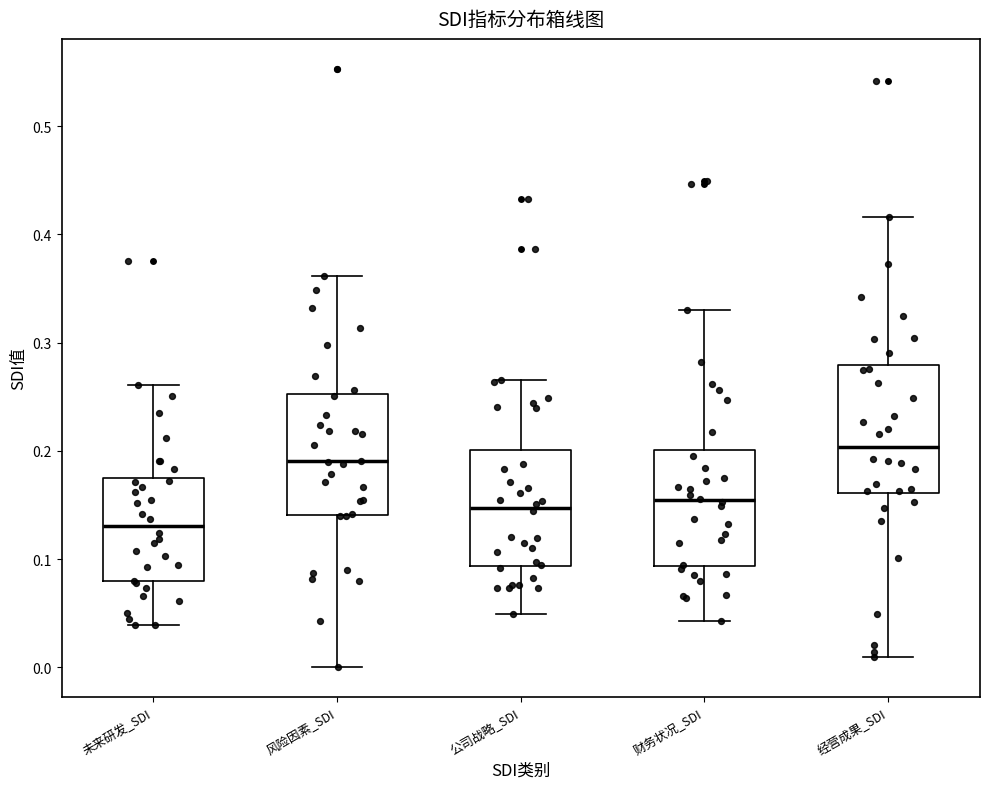

Which box's median line is the highest?

经营成果_SDI